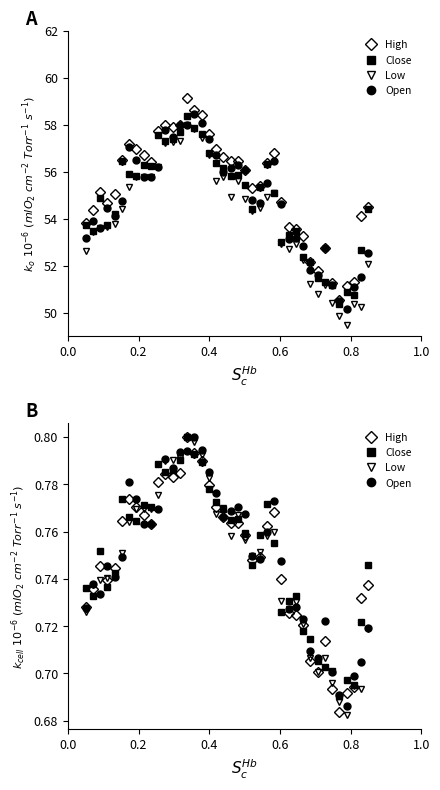

True or false: Open and High intersect in this chart.

True